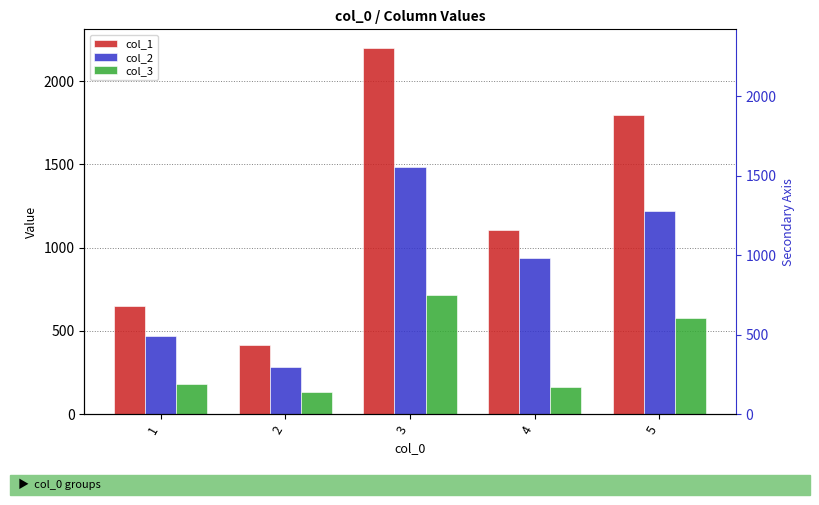

What is the highest value of the col_2 series?

1484.0